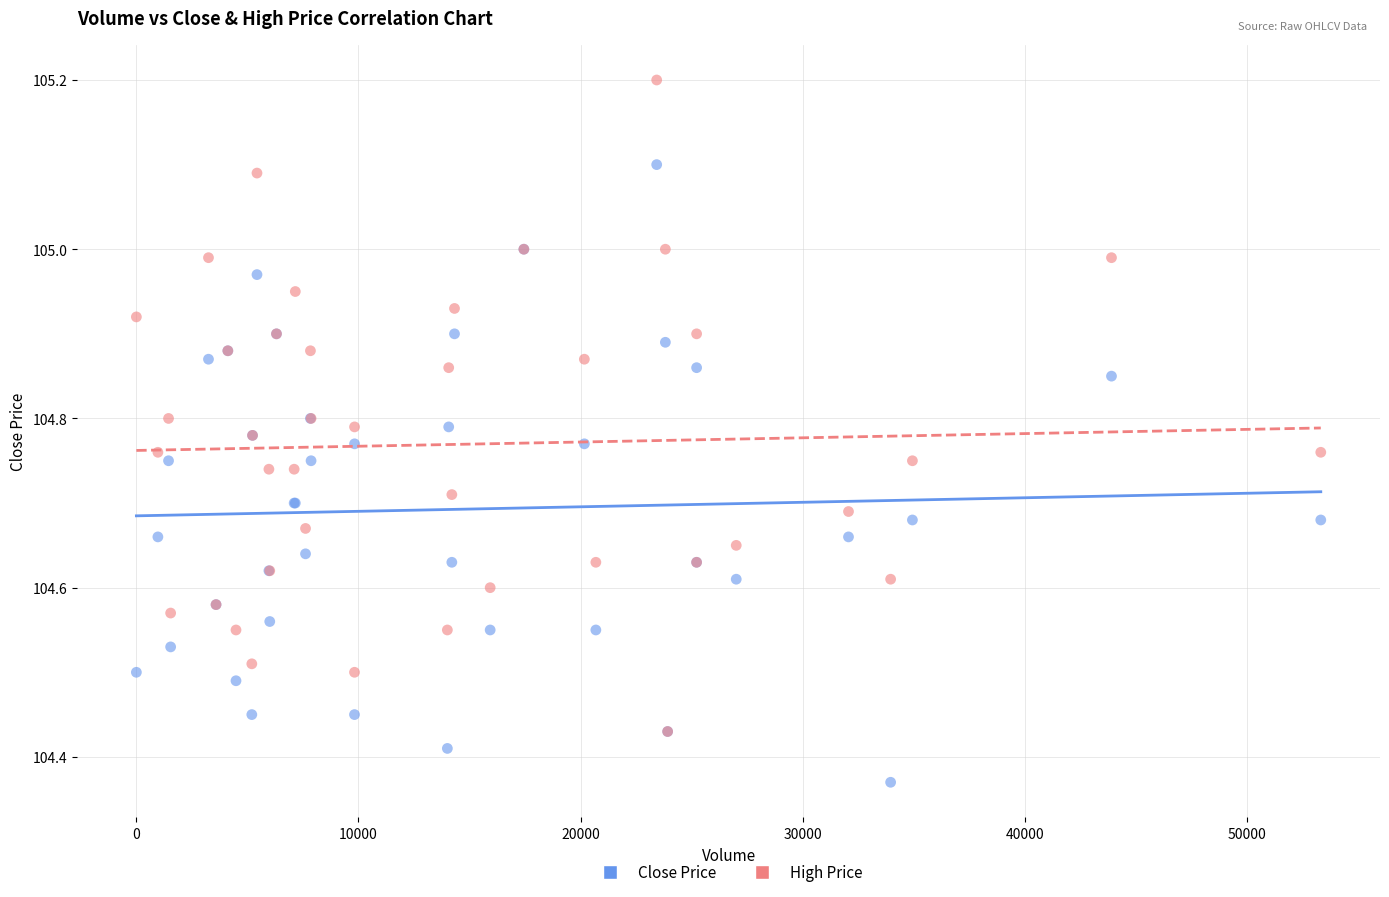

Which series reaches the minimum Y coordinate?

Close Price